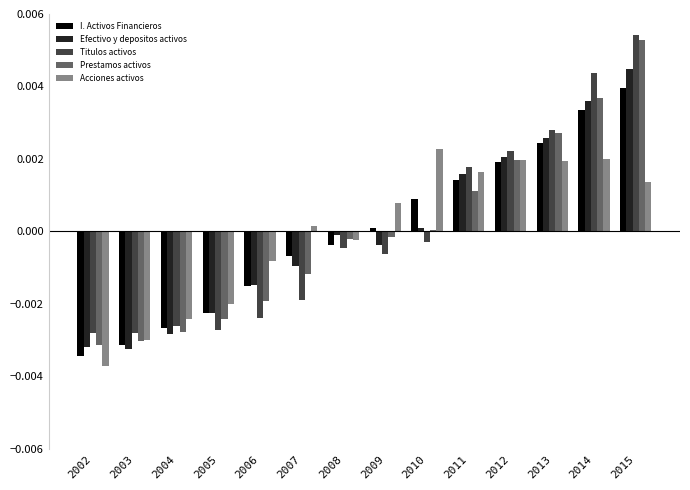

Which category has the lowest value across all series?

2002